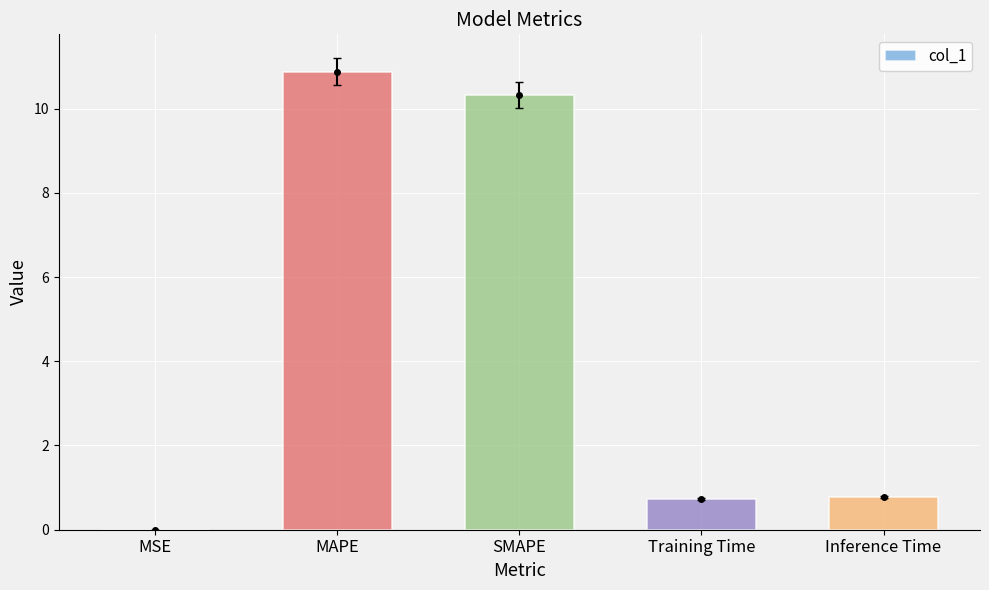

What is the sum of the values at SMAPE and Inference Time?

11.1